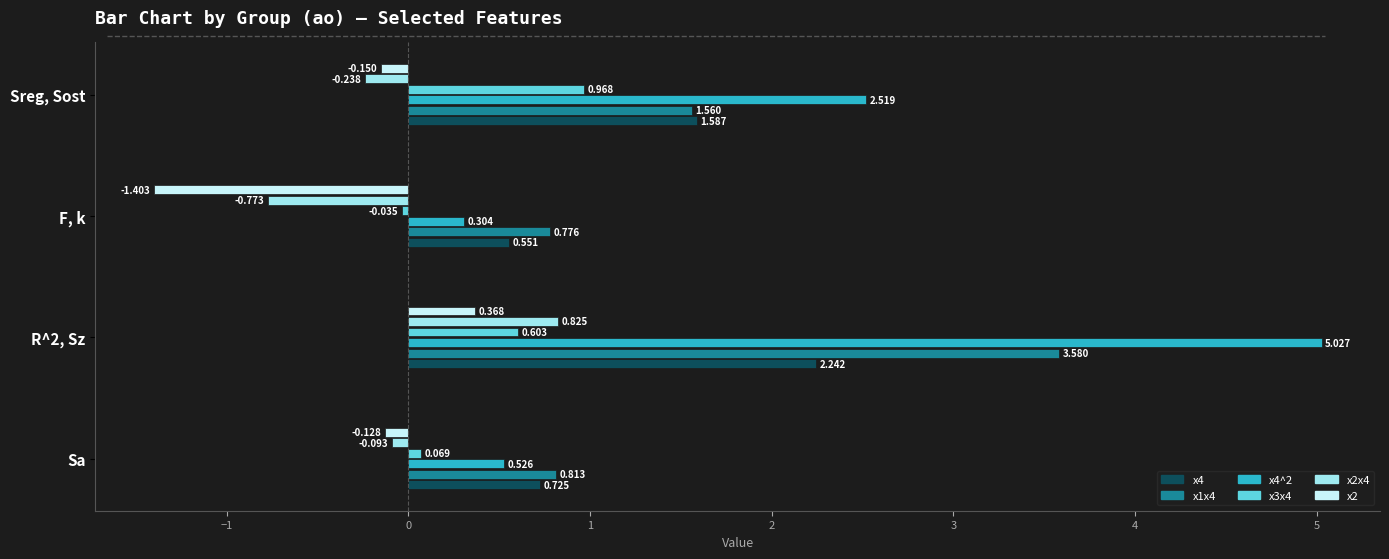

At which label is x2 closest to 0?

Sa